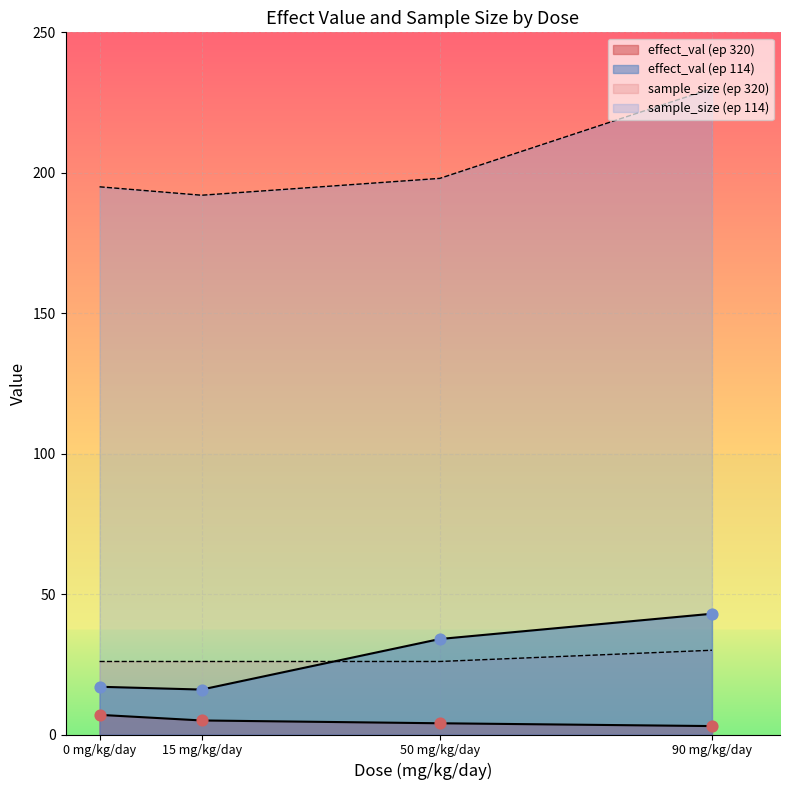

Is the value of effect_val at 50 mg/kg/day (114) greater than the value of sample_size at 90 mg/kg/day (320)?

Yes